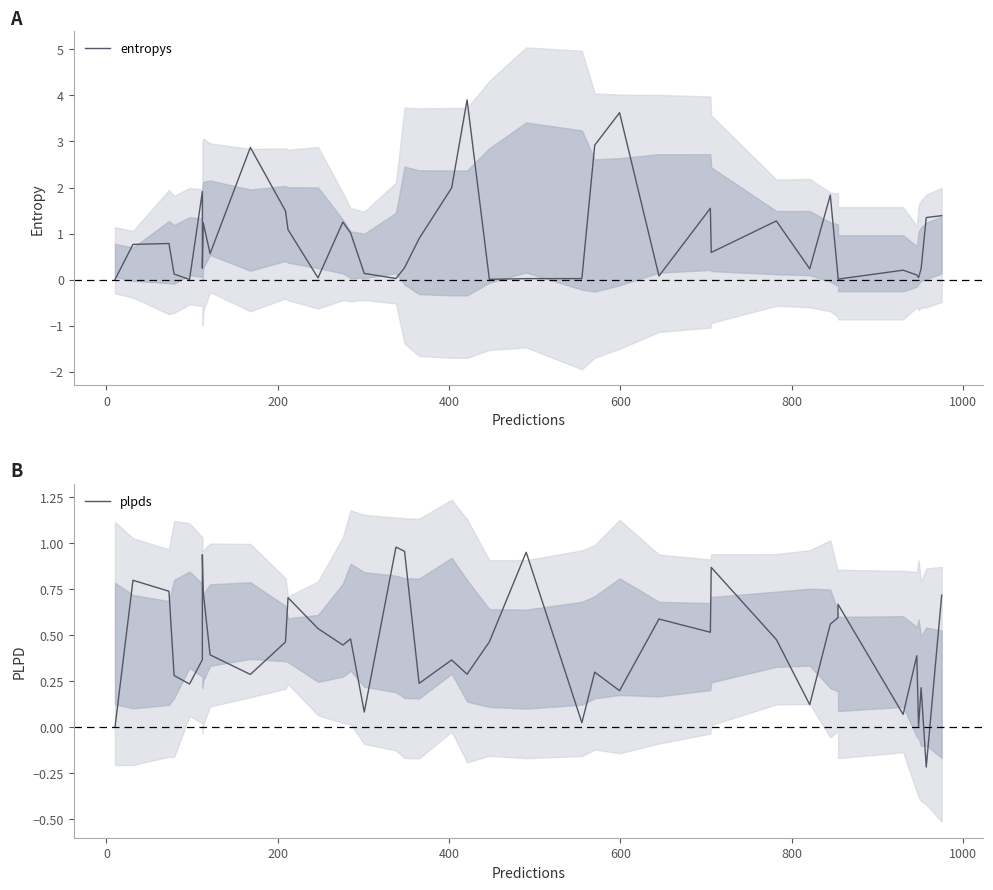

How many series are shown in this chart?

2